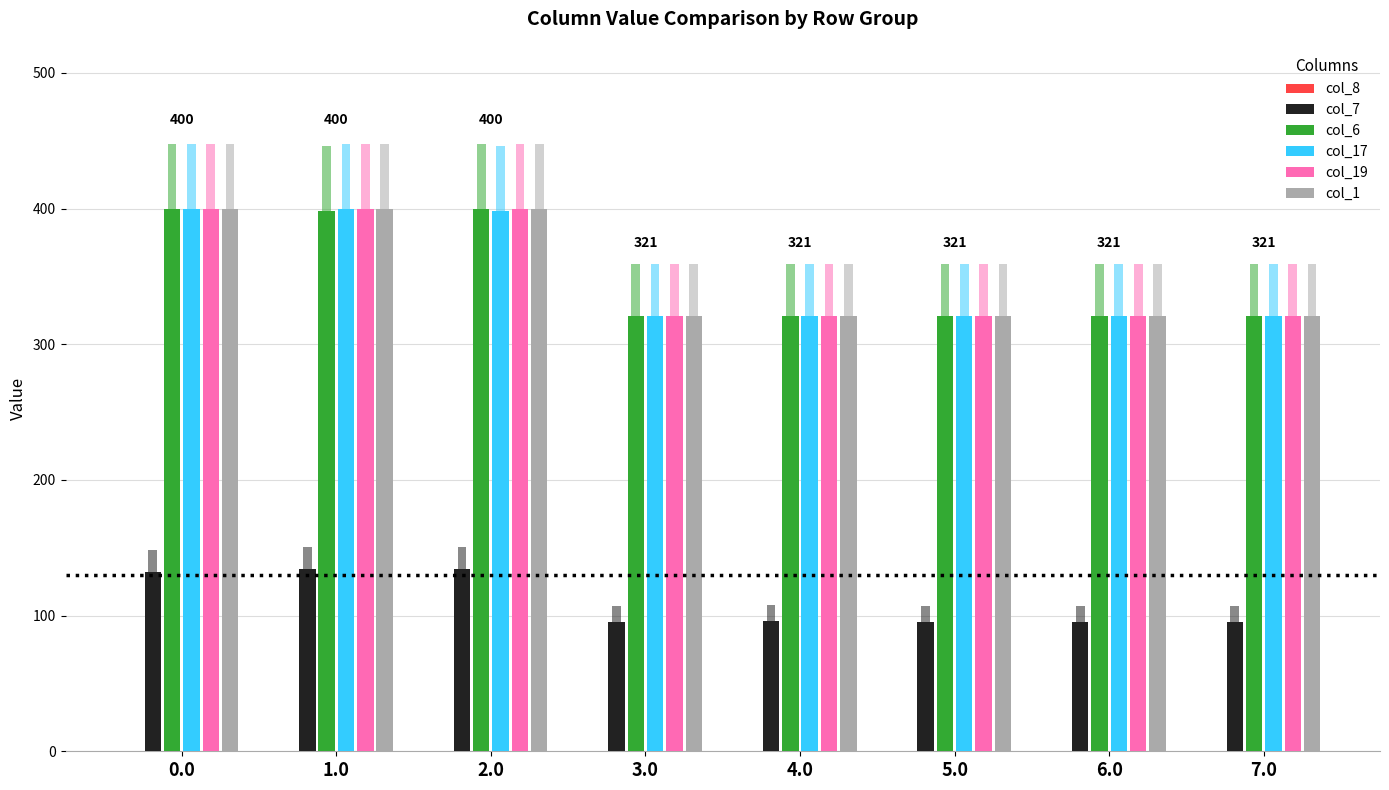

What position from the left is 2.0?

3